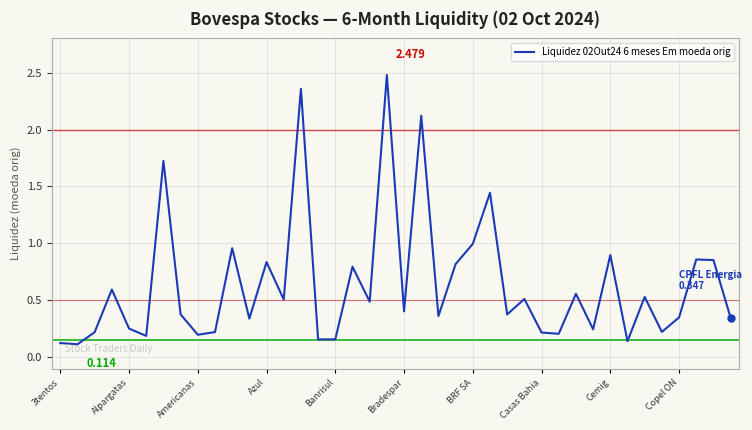

How many lines are shown in the chart?

1